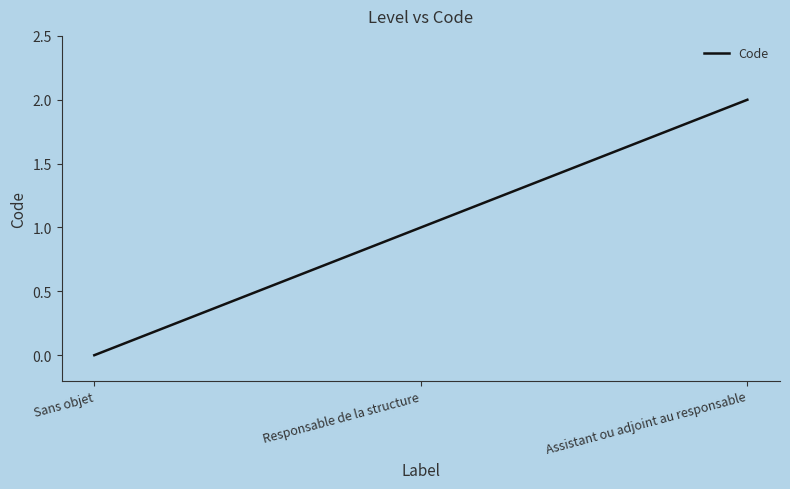

Reading left to right, transcribe all the data shown in this chart.

Sans objet=0	Responsable de la structure=1	Assistant ou adjoint au responsable=2